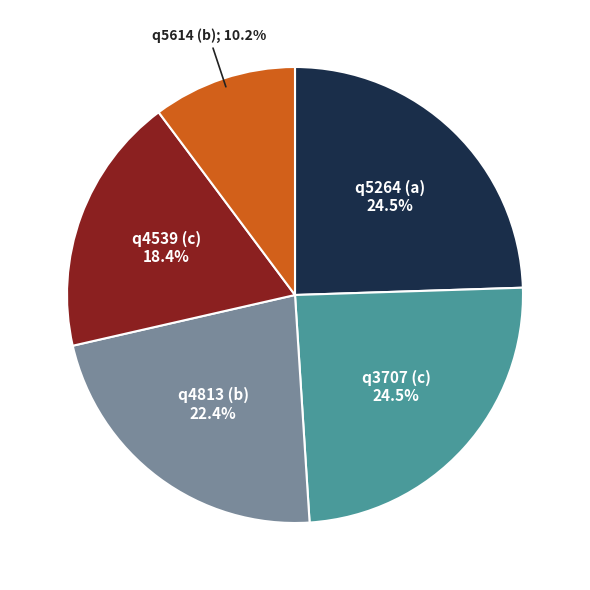

Is there a majority slice in this chart?

No